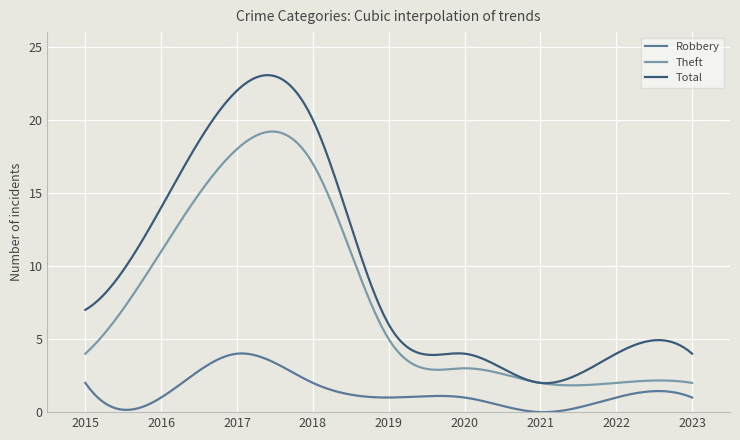

Which series has the widest spread of values?

Total